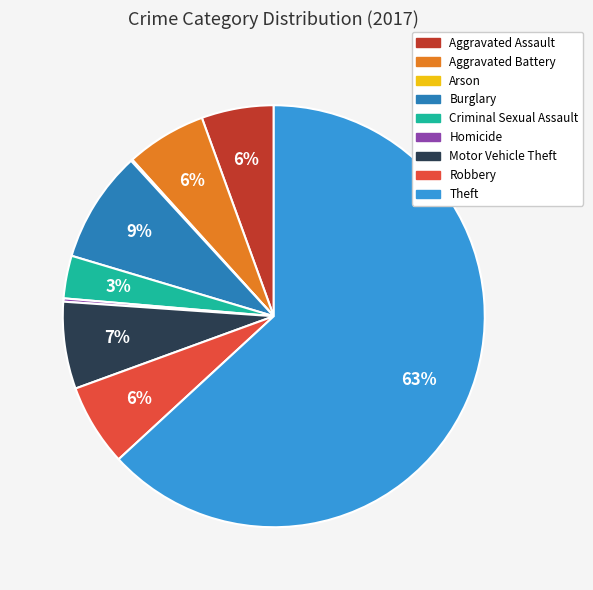

To the nearest percent, what percentage of the pie is Aggravated Battery?

6%